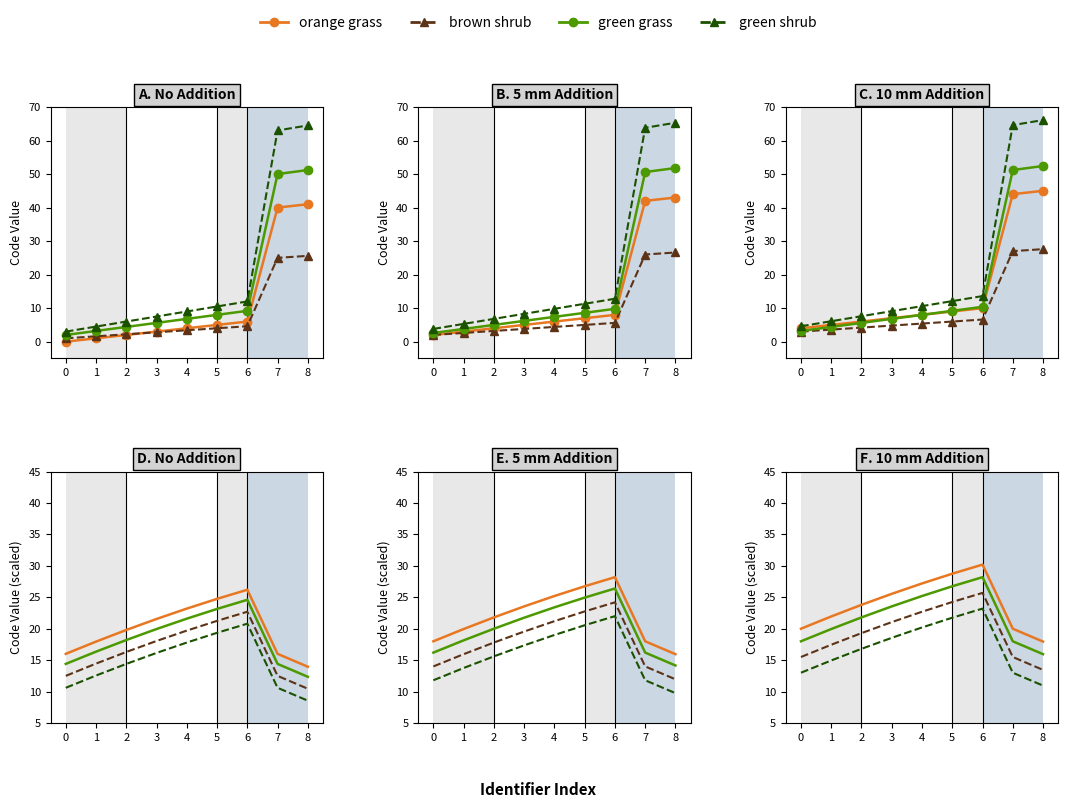

What is the difference between the second highest and minimum values in the Code (green dashed) series?

10.8